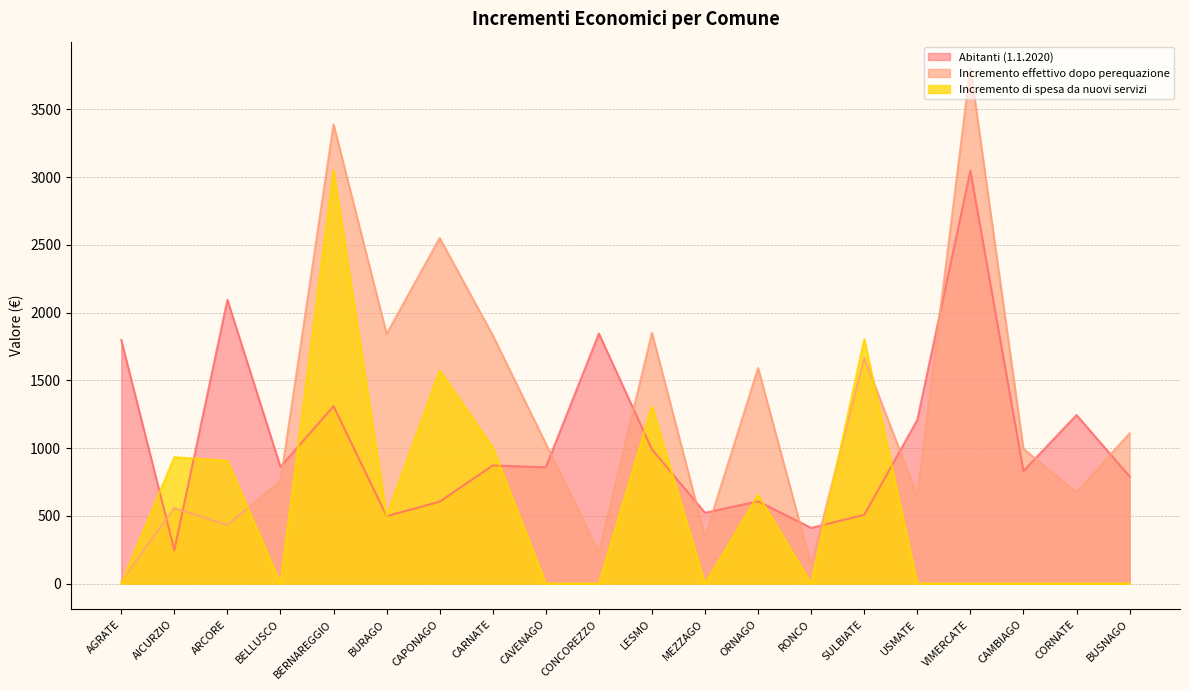

What is the label of the 6th point from the left?

BURAGO